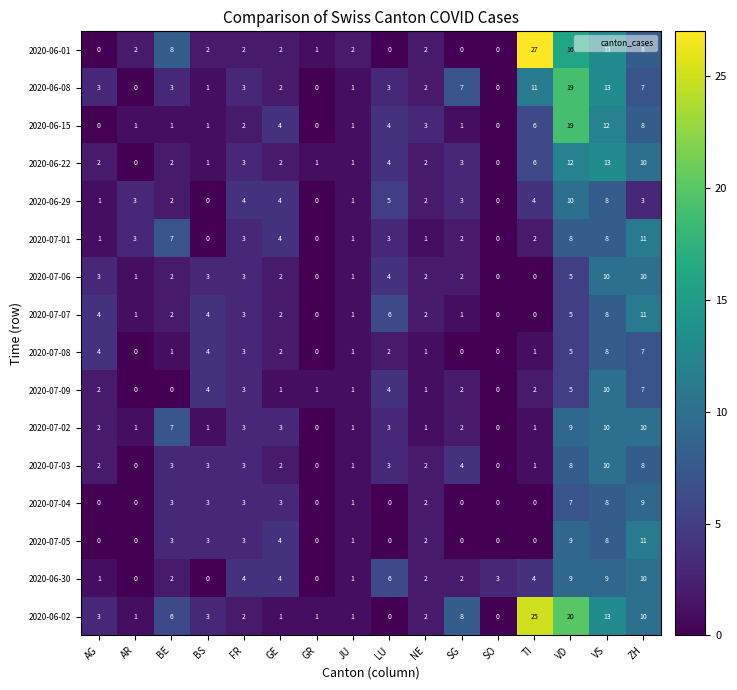

At which label does 2020-07-09 reach its peak?

VS